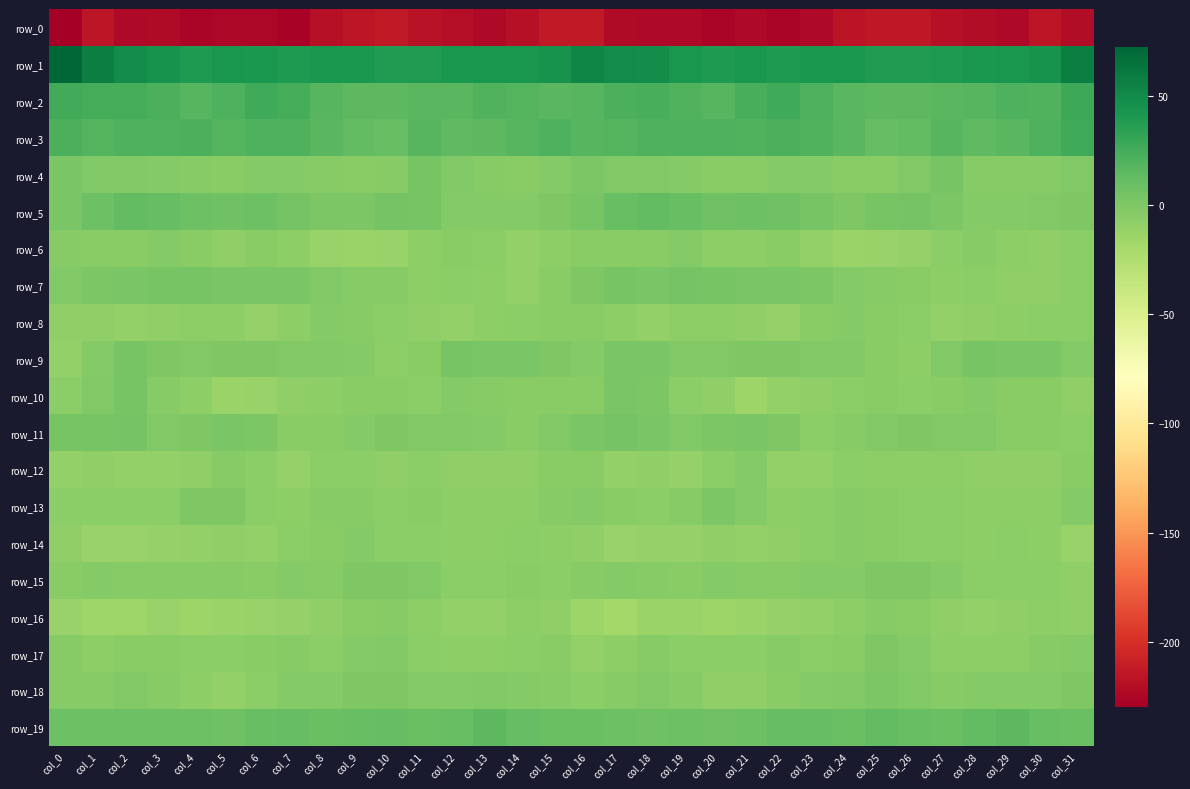

What is the difference between the row_7 values at col_19 and col_9?

7.4